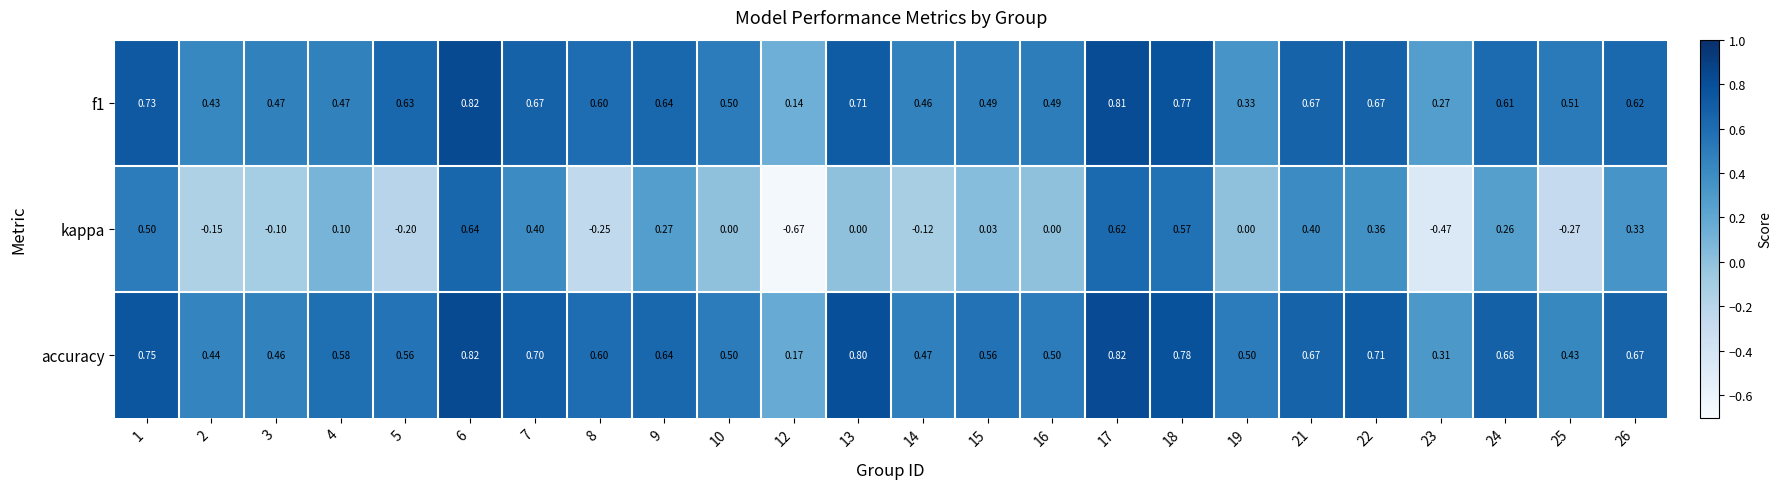

What is the spread (max minus min) of values at 12?

0.8